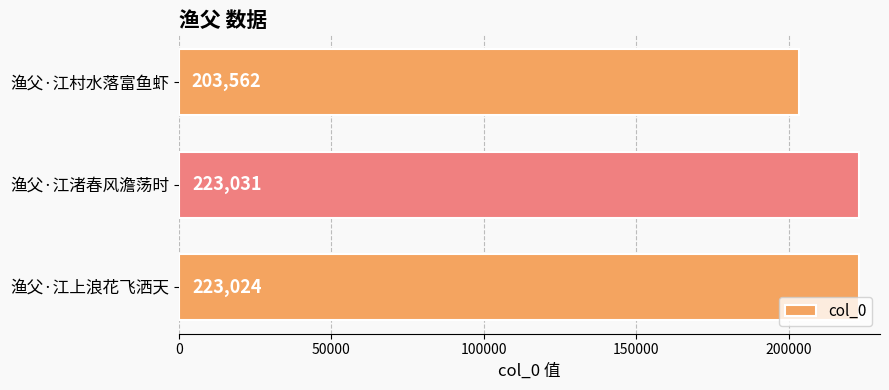

Which category has the lowest value across all series?

渔父·江村水落富鱼虾